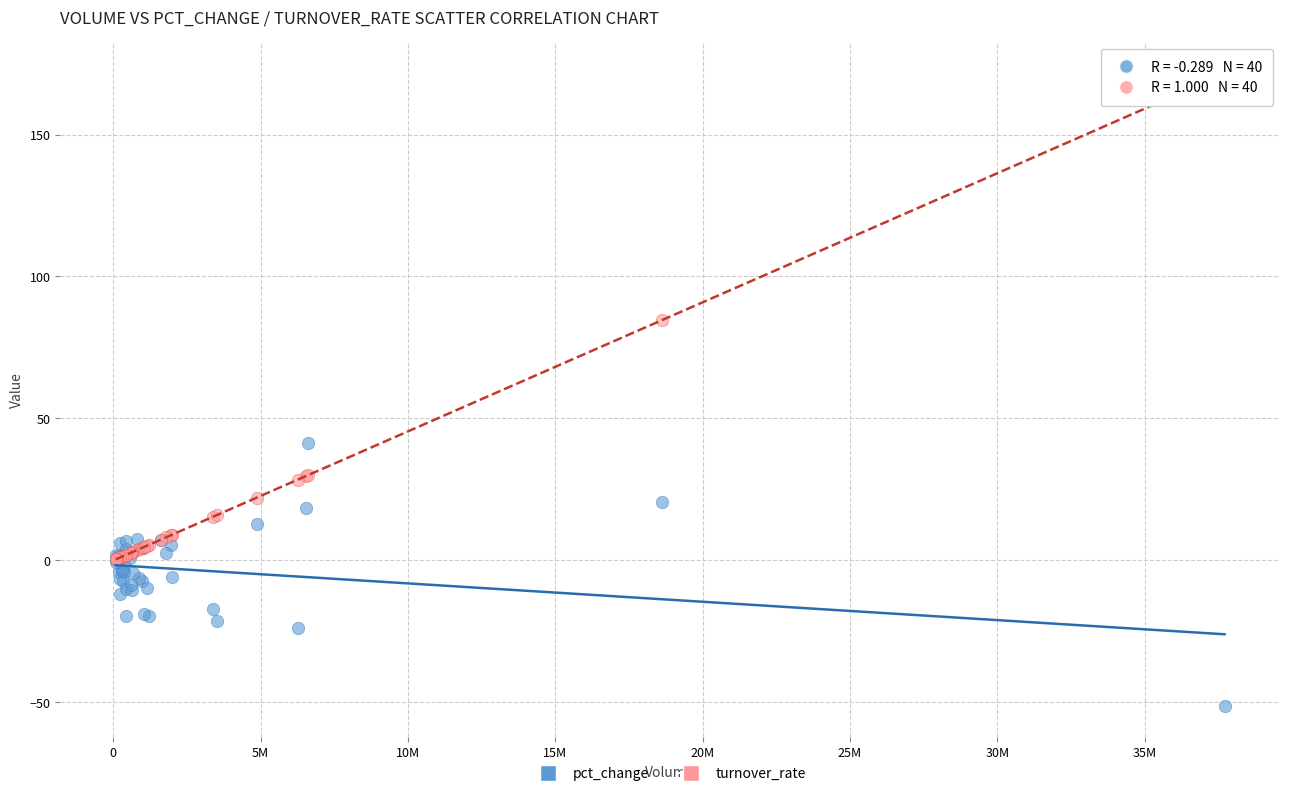

Across all series, what Y value is closest to 60?

41.2